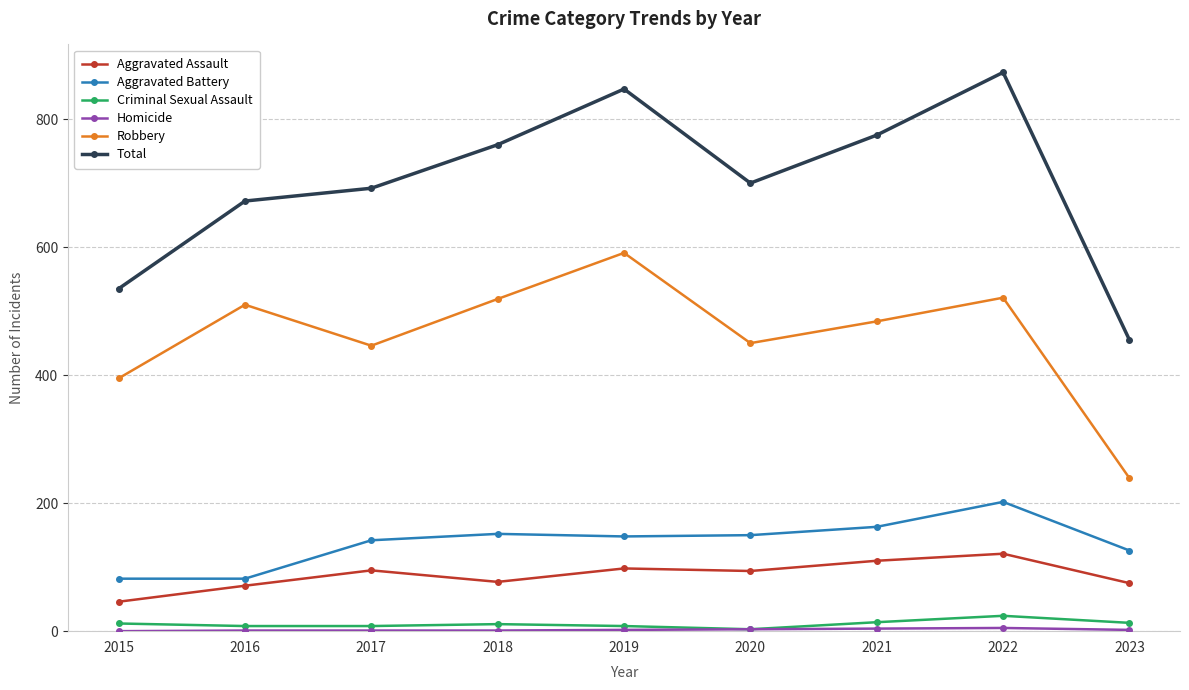

What is the difference between the maximum and second lowest values in the Robbery series?

196